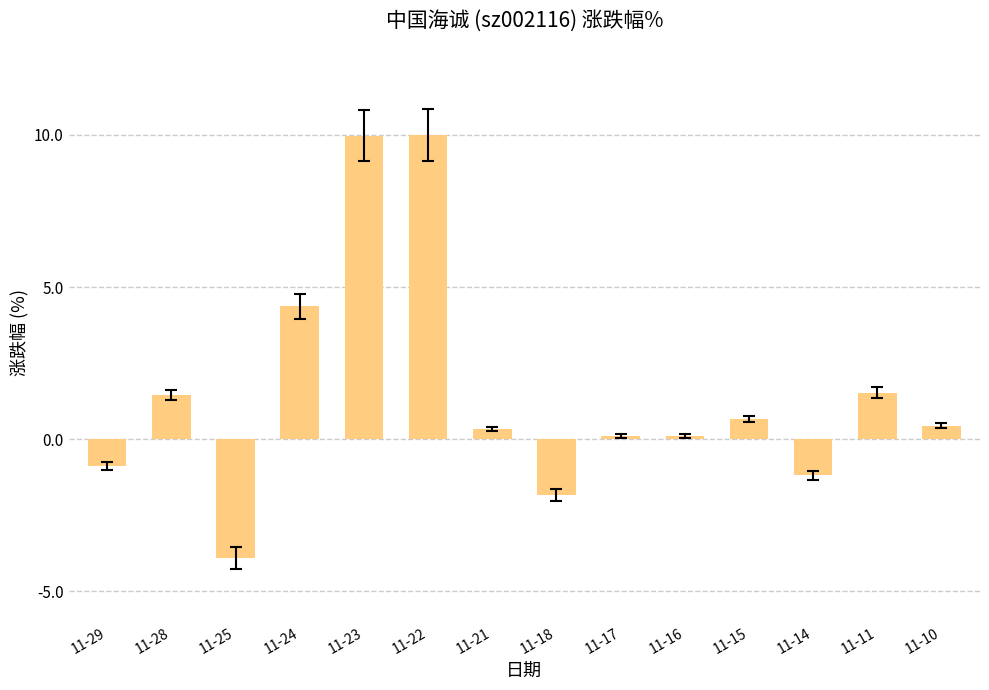

True or false: the data shows -3.9 at 11-25.

True